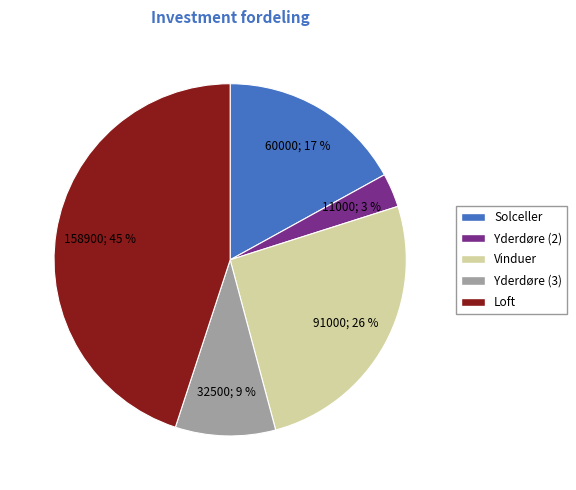

To the nearest percent, what portion does Solceller represent?

17%